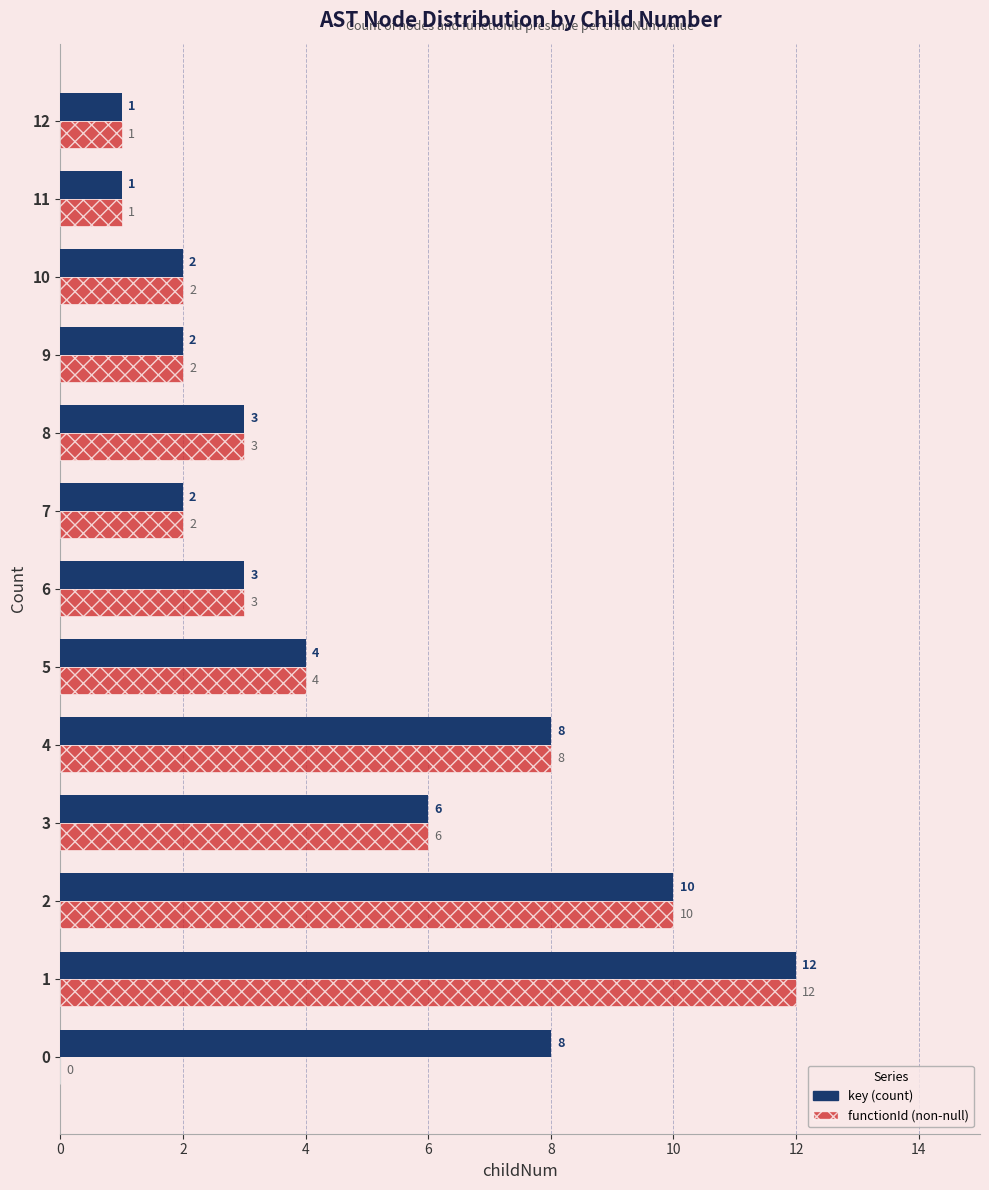

The value of functionId (non-null) at 8 is 3. True or false?

True